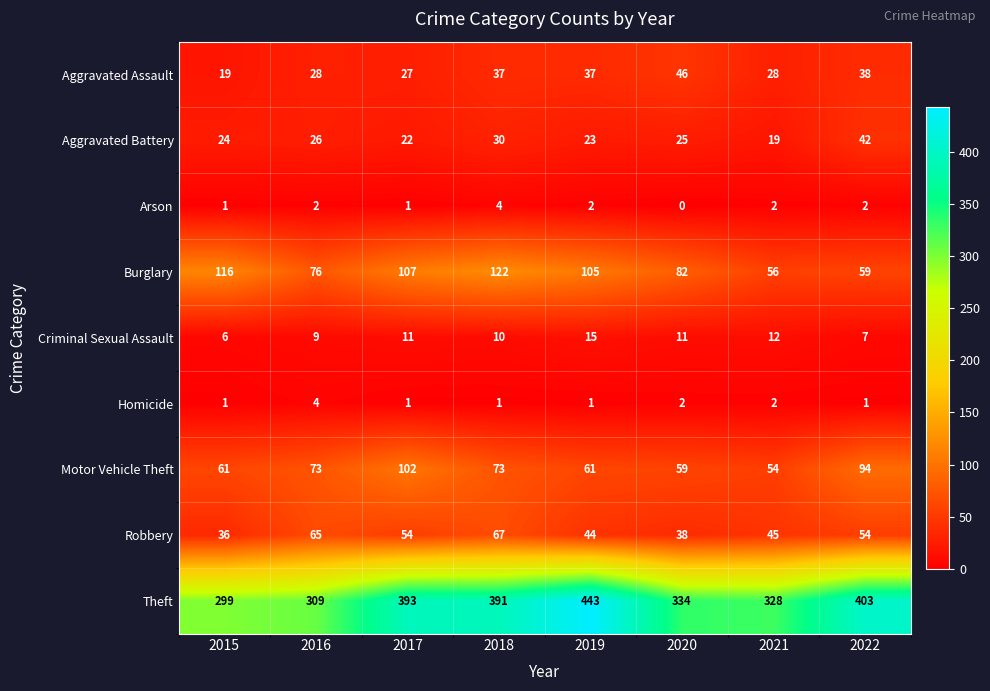

What is the minimum value for Aggravated Assault?

19